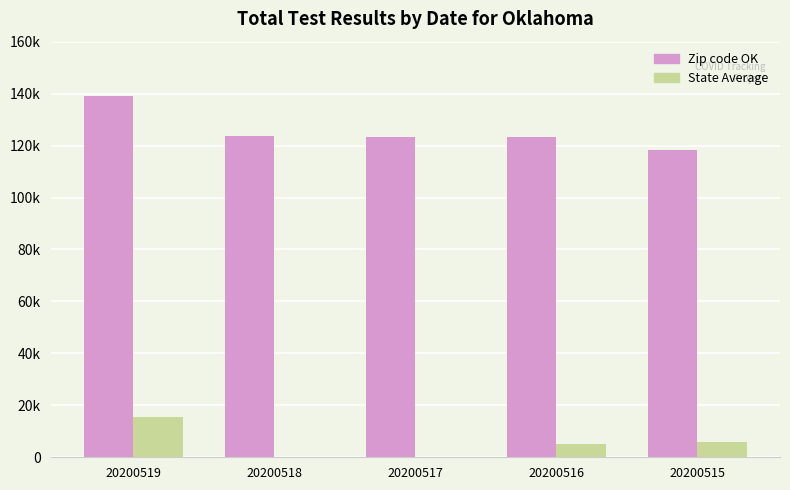

What are all the series names shown in the legend?

Zip code OK, State Average